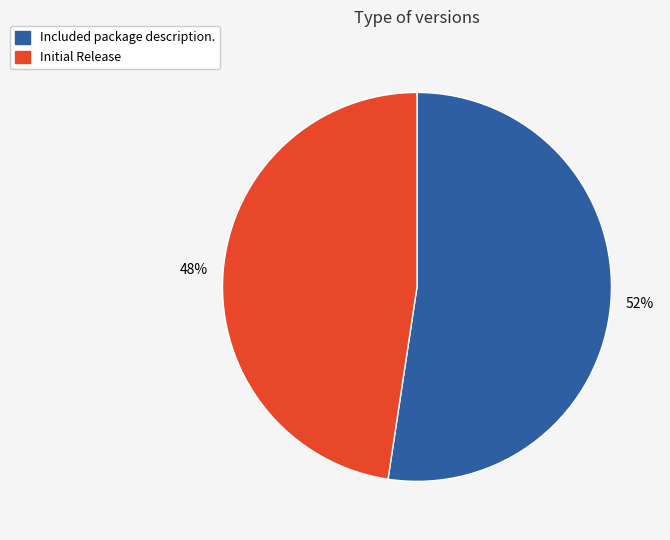

Which slice is the smallest?

Initial Release